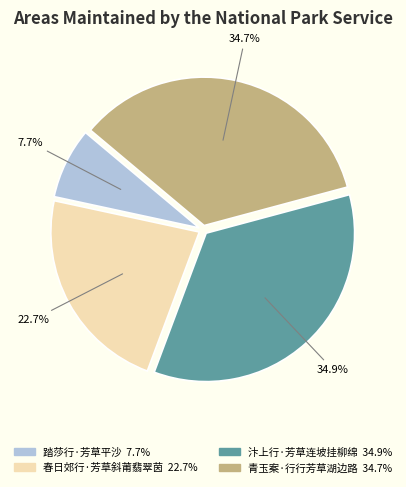

Count the number of slices in the pie.

4